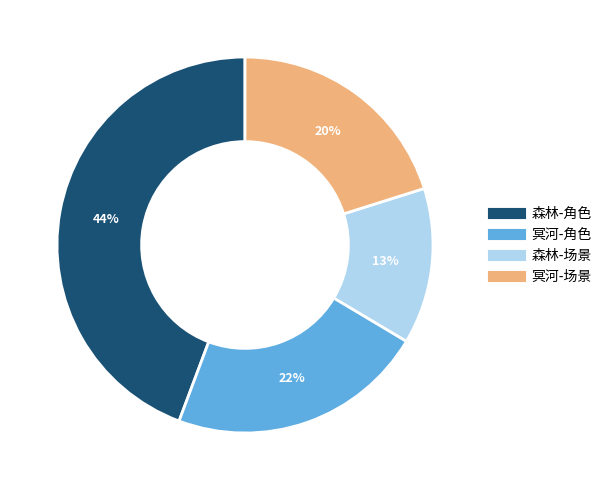

To the nearest percent, what is the average slice percentage?

25%